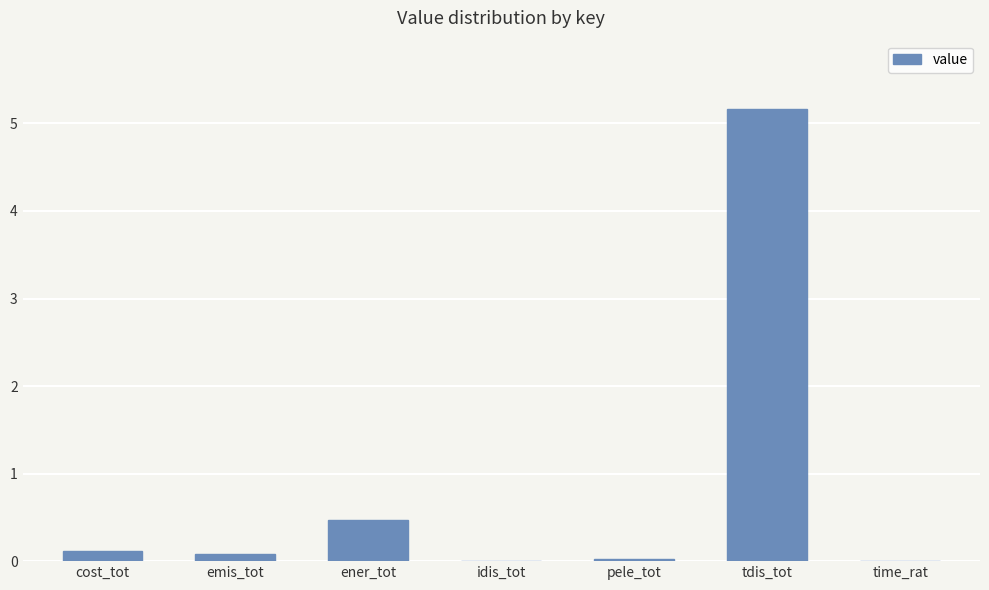

The chart shows a value of -3.0 at idis_tot. True or false?

False